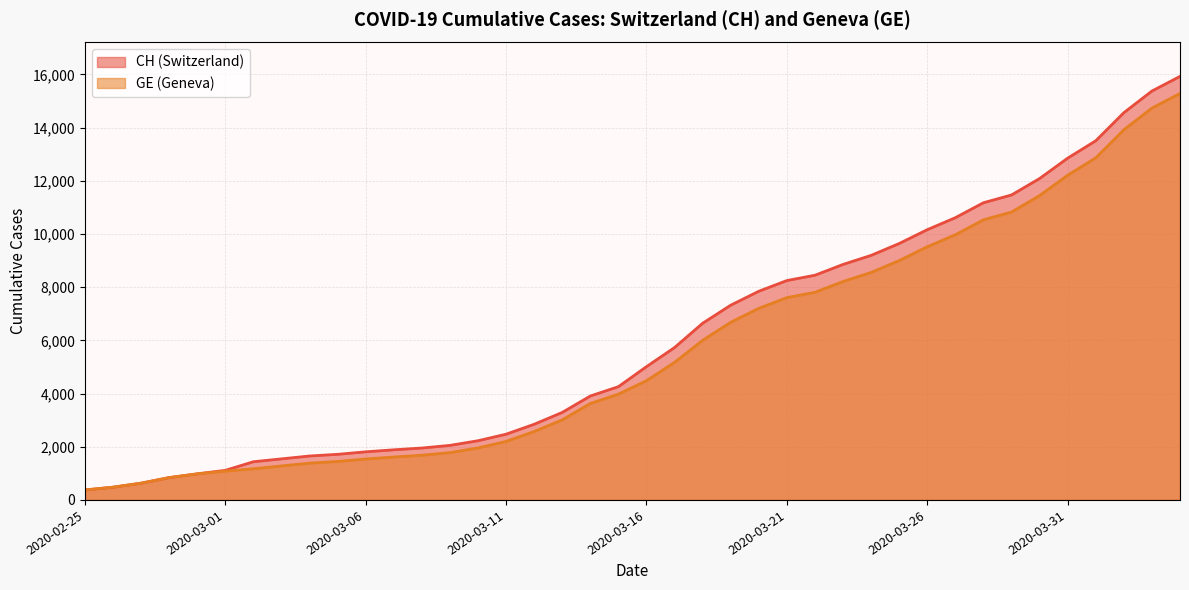

What position from the right is 2020-03-01?

35